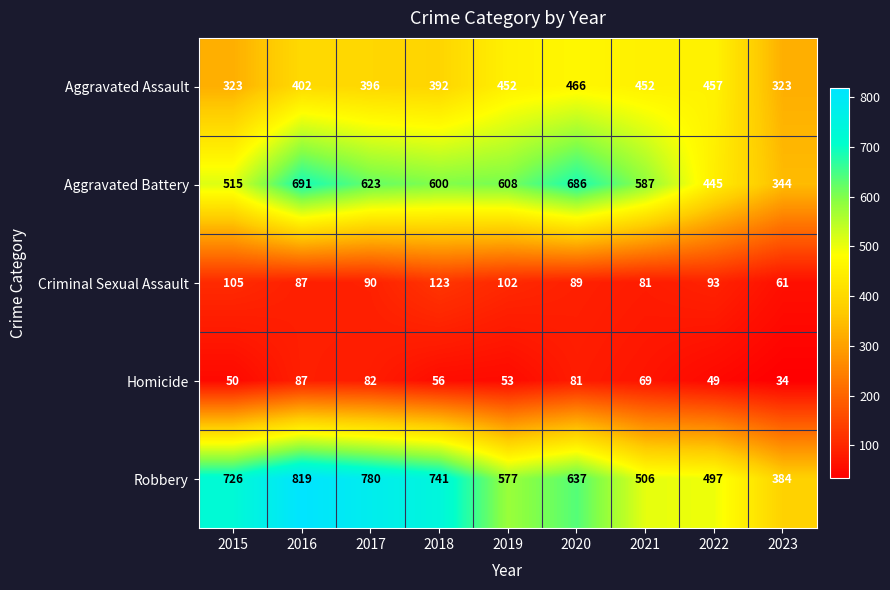

Which series has the largest total across all categories?

Robbery